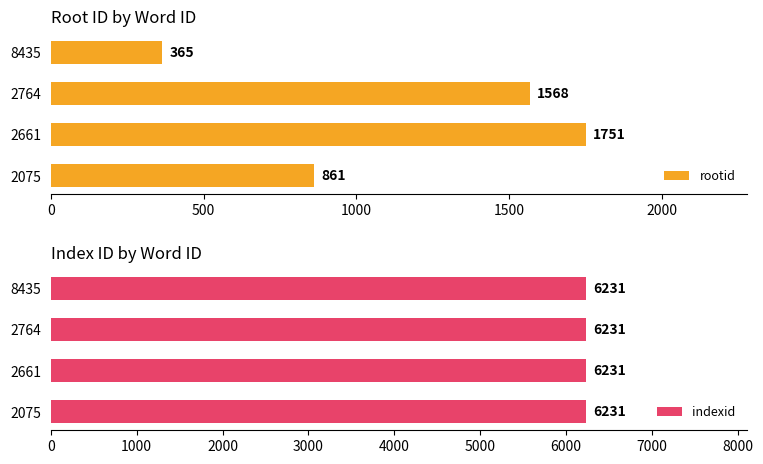

Is it true that rootid equals 182 at 2075?

False